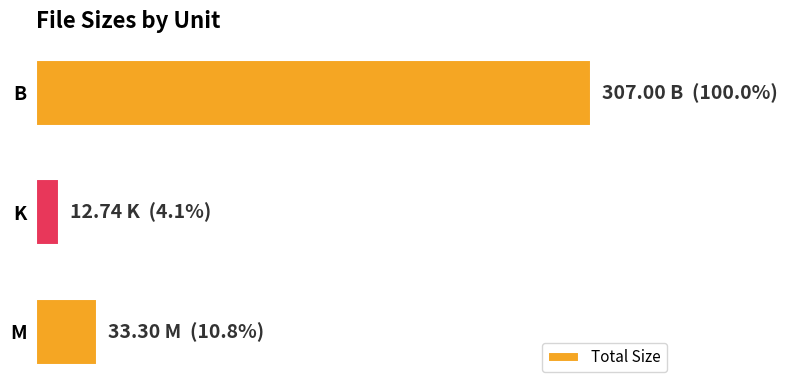

Does the chart contain stacked bars?

No